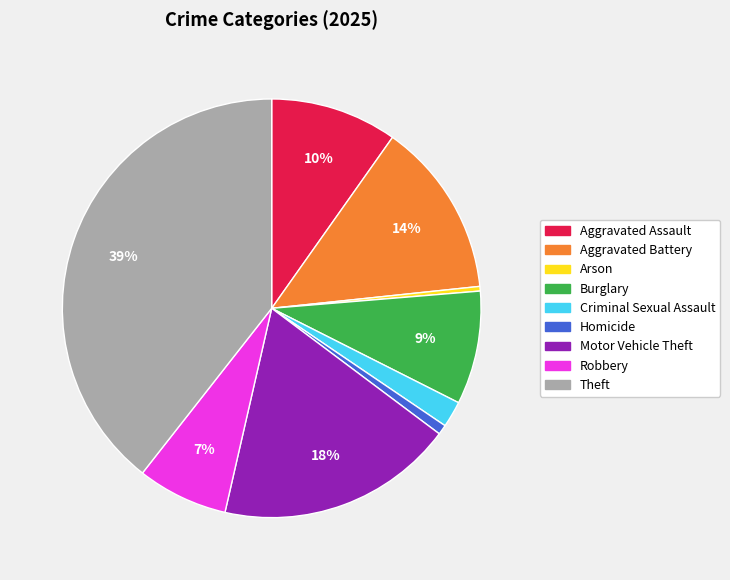

The Aggravated Battery slice represents 14% of the pie. True or false?

True